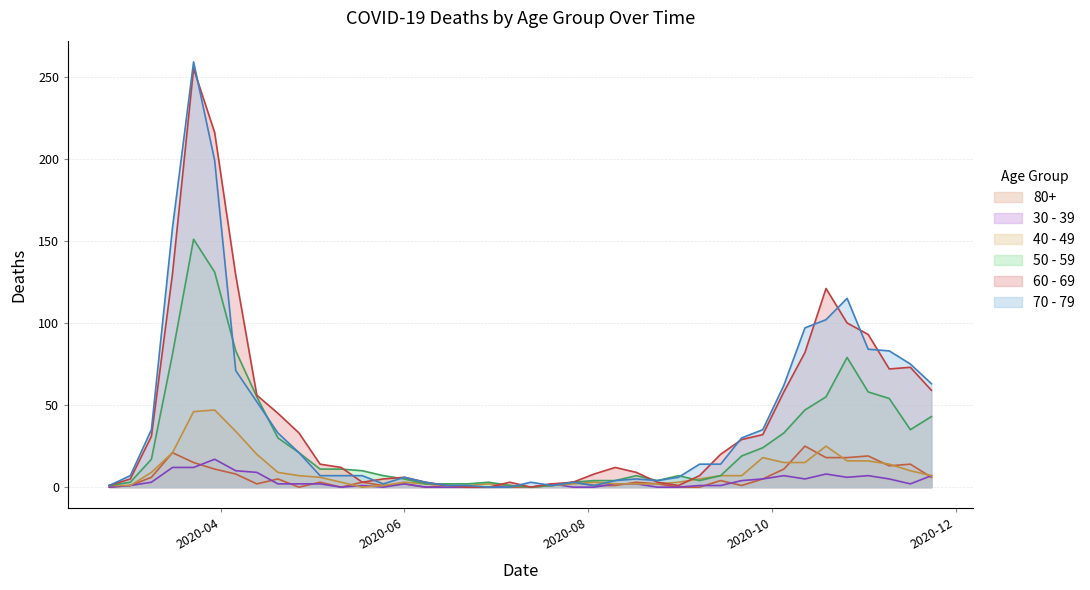

After their last crossing, which series has the higher values: 50 - 59 or 60 - 69?

60 - 69